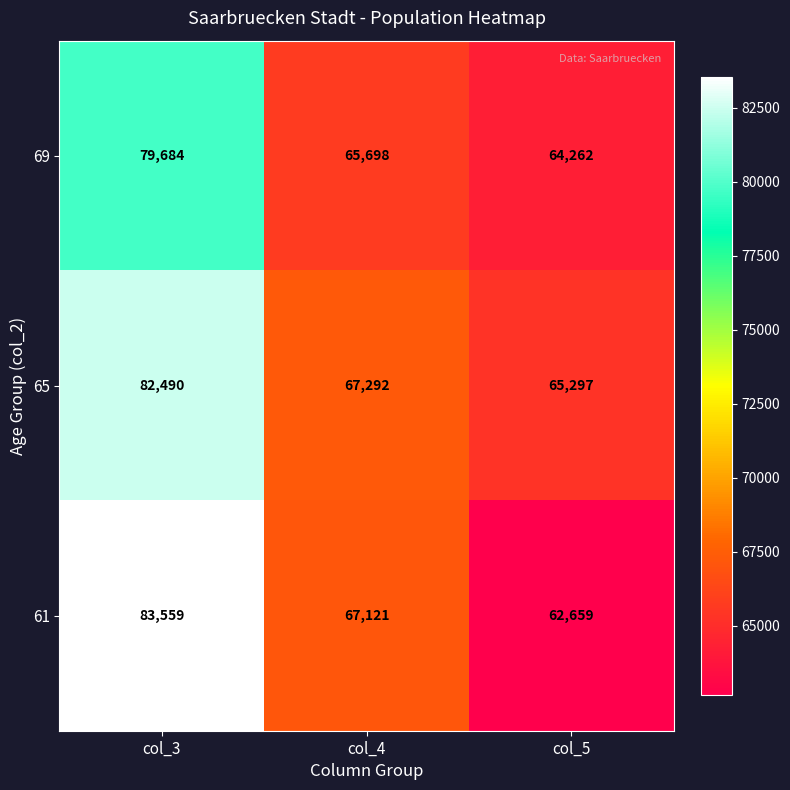

How many data points in 69 are less than 65698?

1